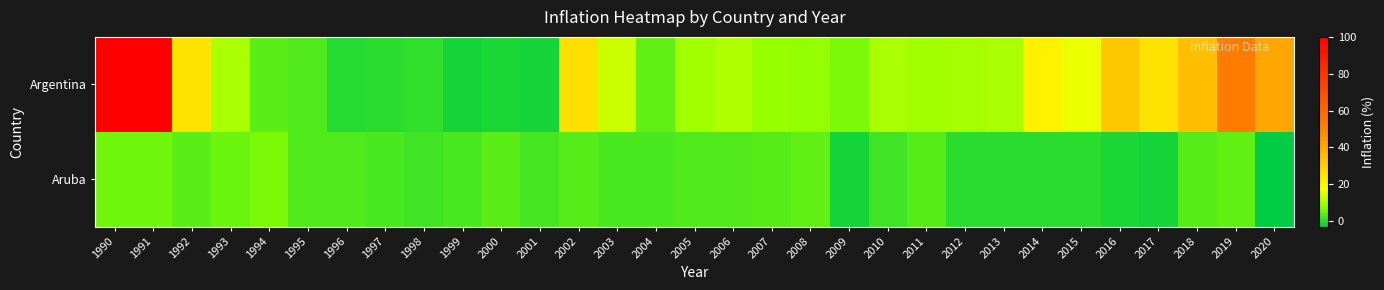

Which has a higher value, 2008 or 1991?

1991